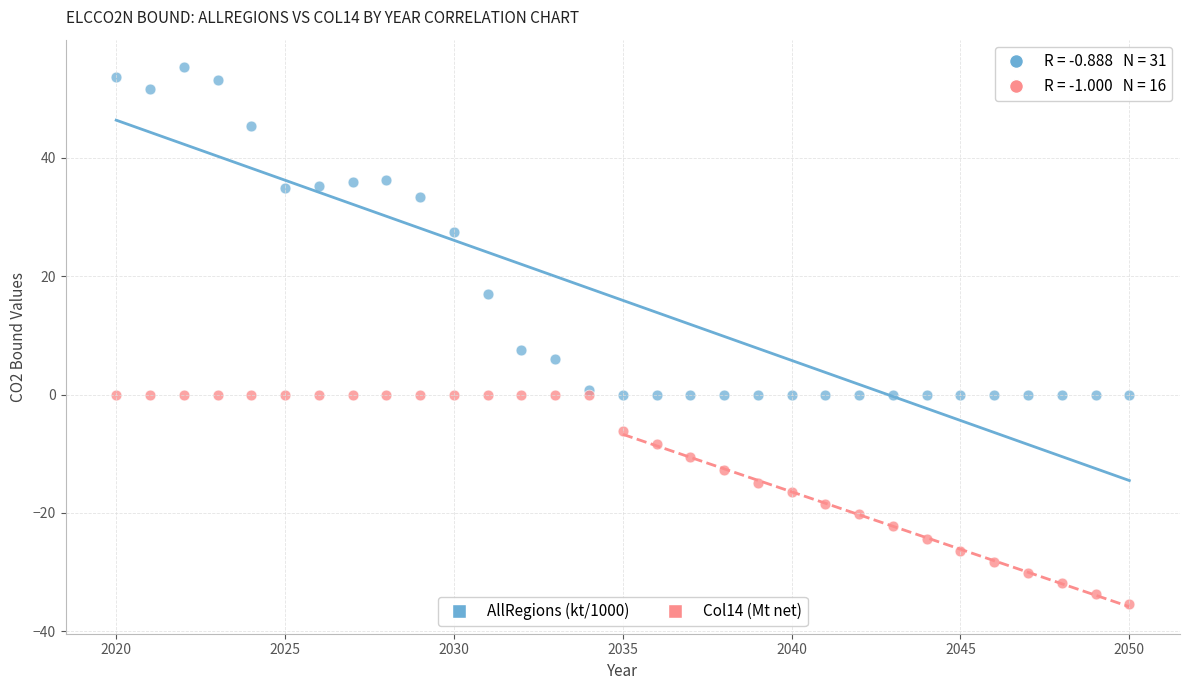

Which series reaches the minimum Y coordinate?

Col14 (Mt net)